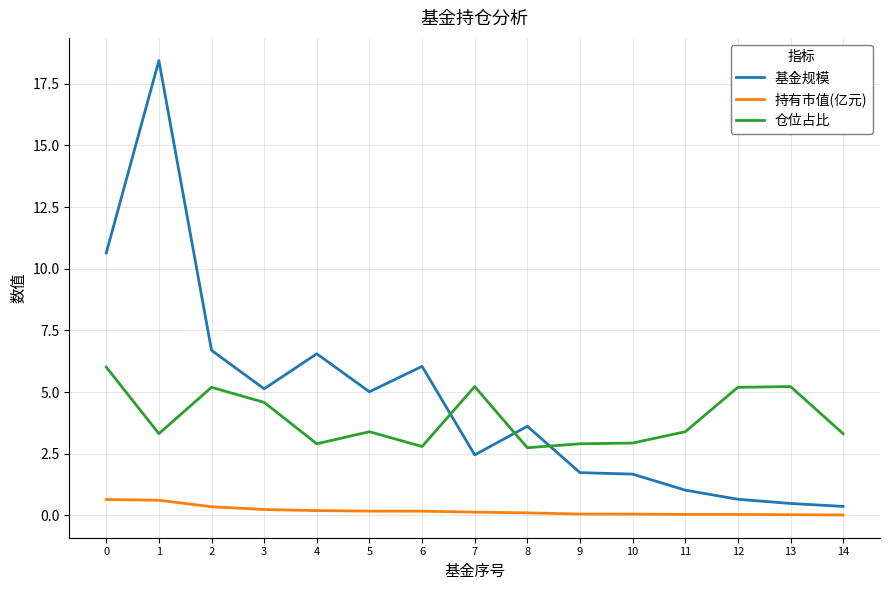

The value of 基金规模 at 3 is 5.1. True or false?

True